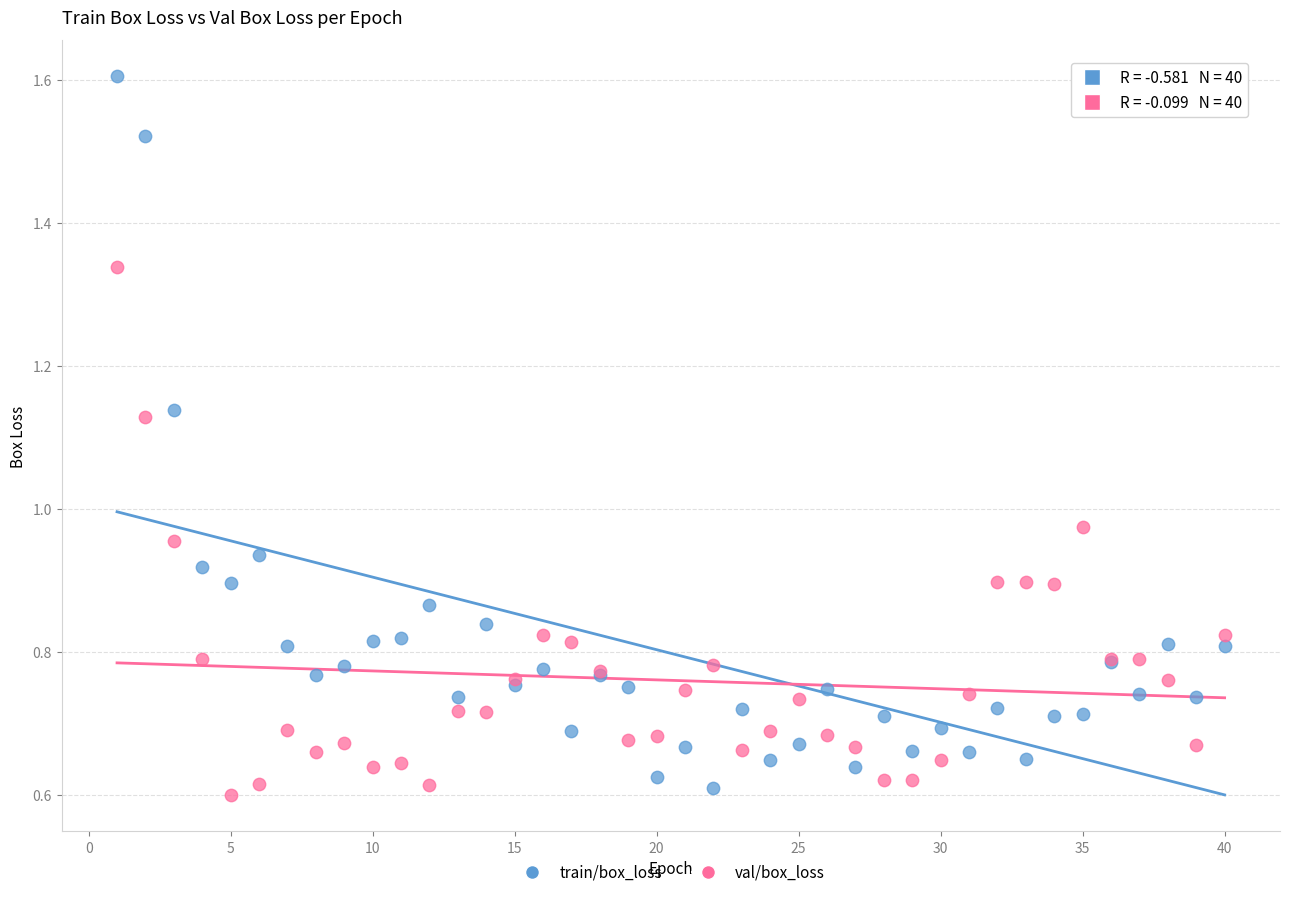

Which series has the widest spread of Y values?

train/box_loss